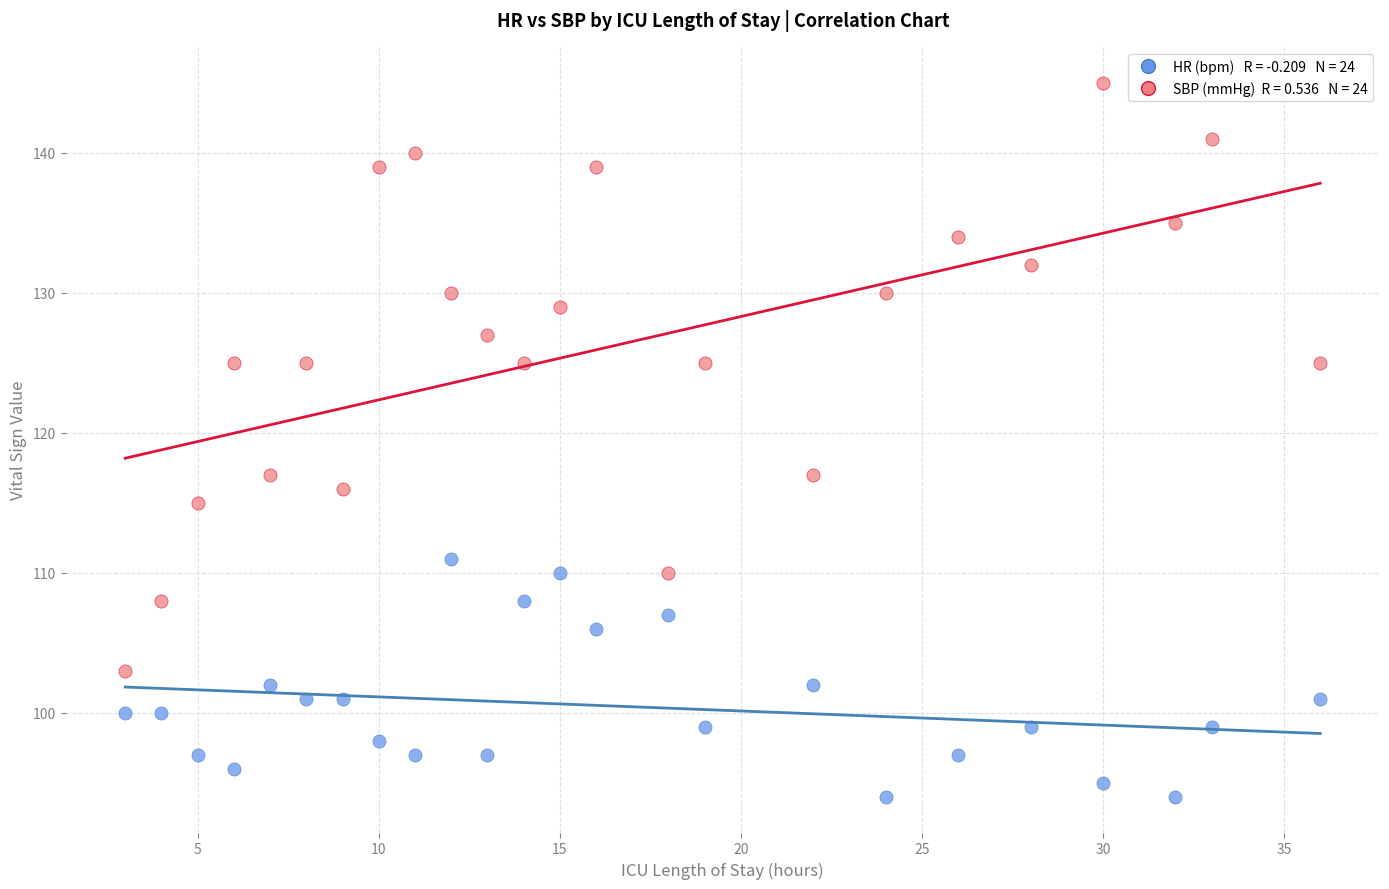

Across all data points, what is the range of Y values (max minus min)?

51